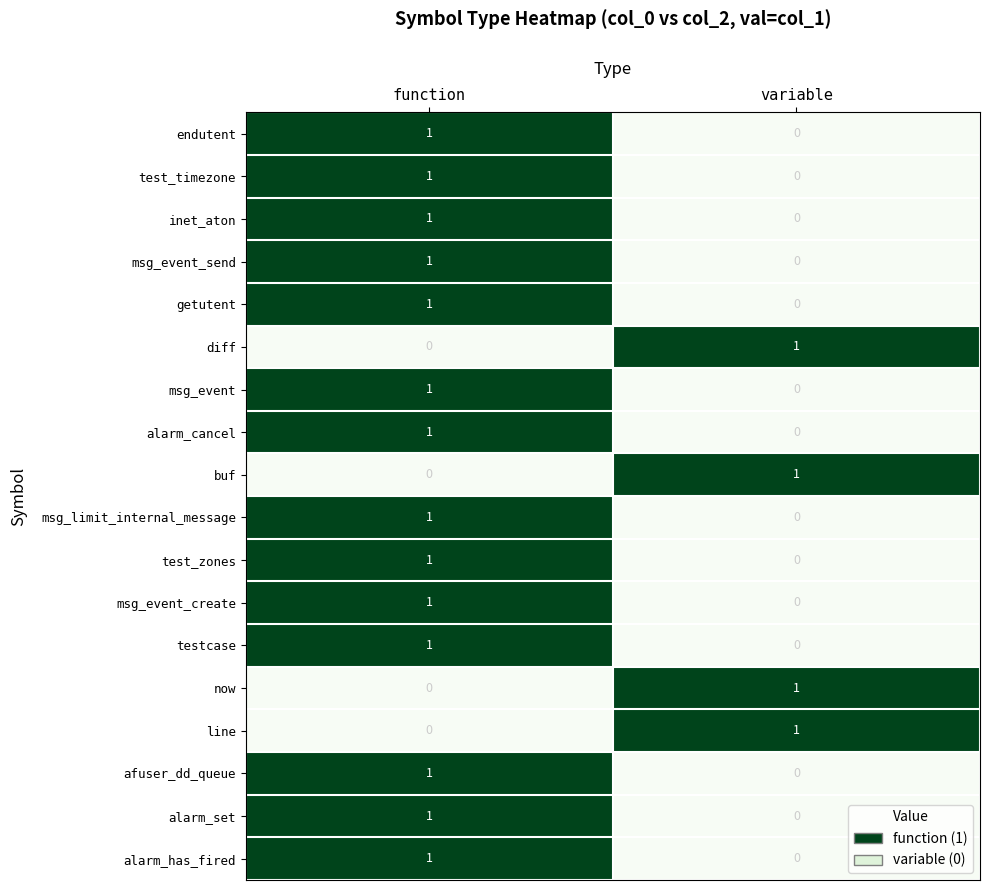

Where is msg_event_create nearest to the value 0?

variable